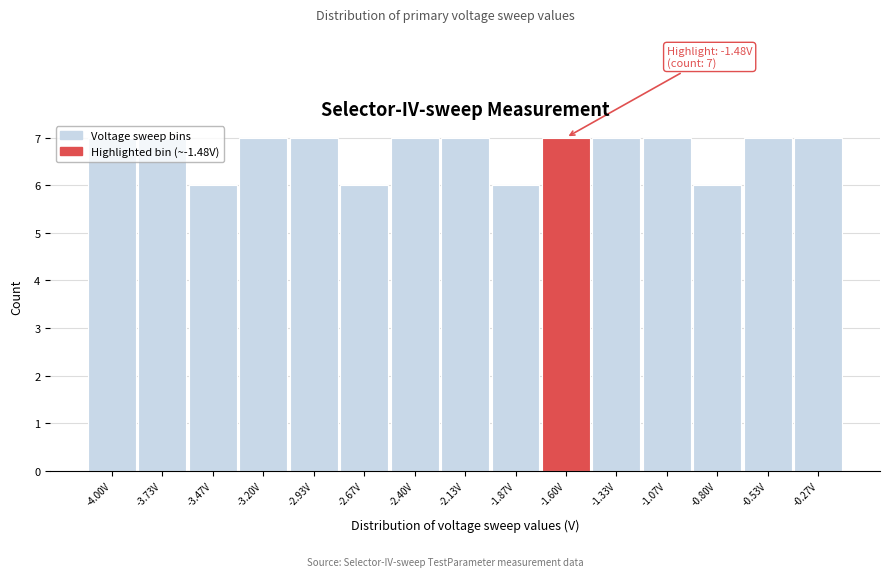

What is the sum of the values at -2.40V and -2.93V?

14